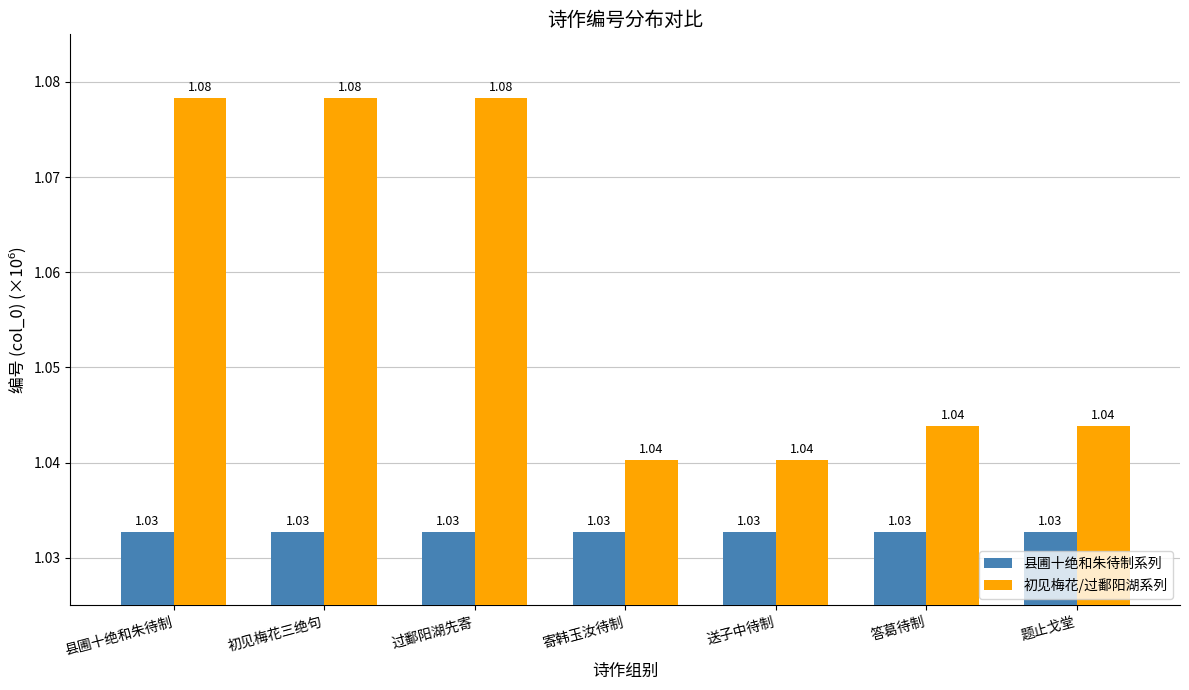

At how many categories does at least one series exceed 1?

7